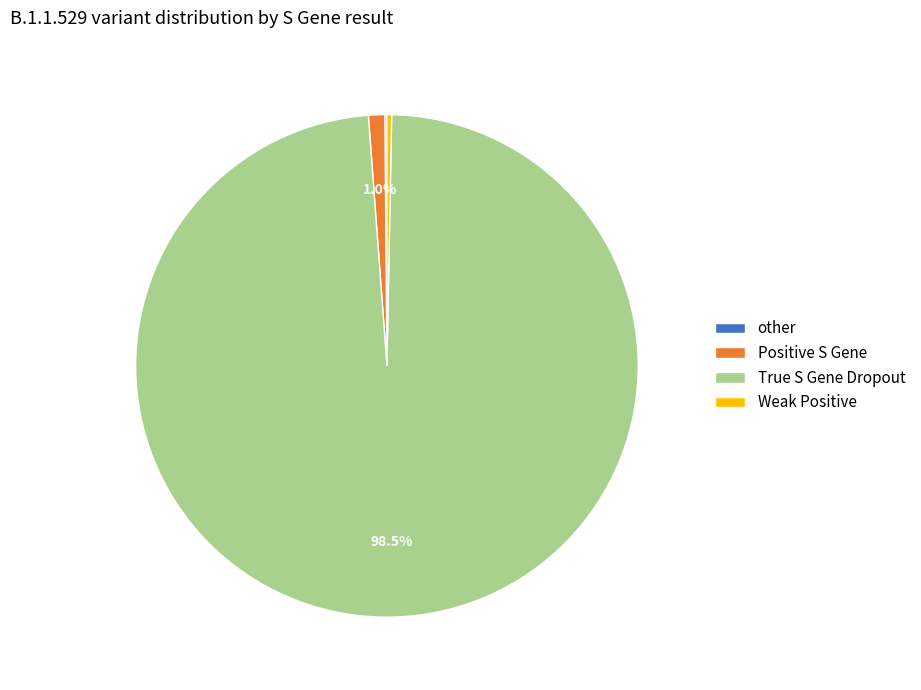

Which slice is the largest?

True S Gene Dropout